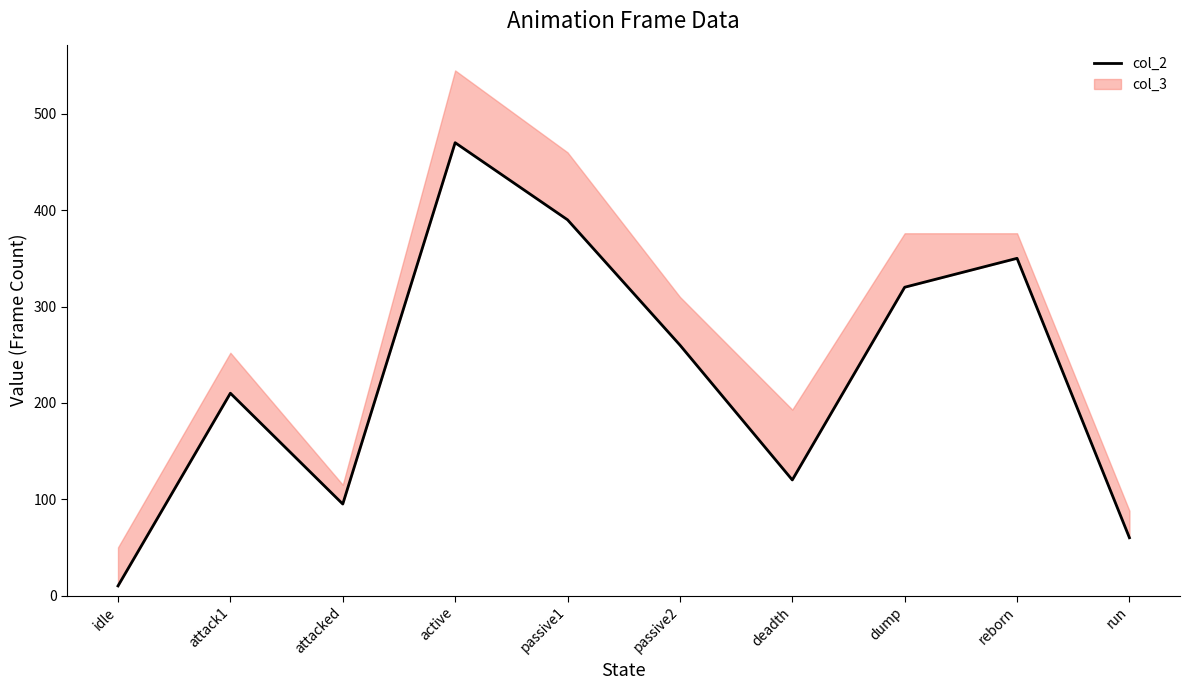

True or false: the data shows 835 at active.

False